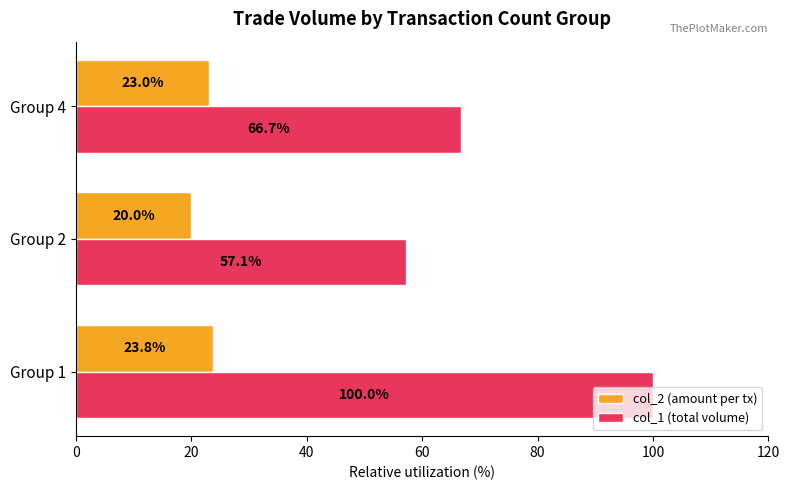

What is the sum of all col_2 (amount per tx) values?

66.8